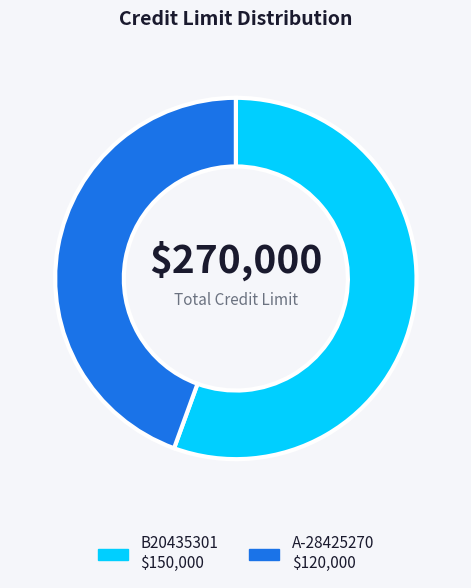

Does A-28425270 account for over 50% of the chart?

No